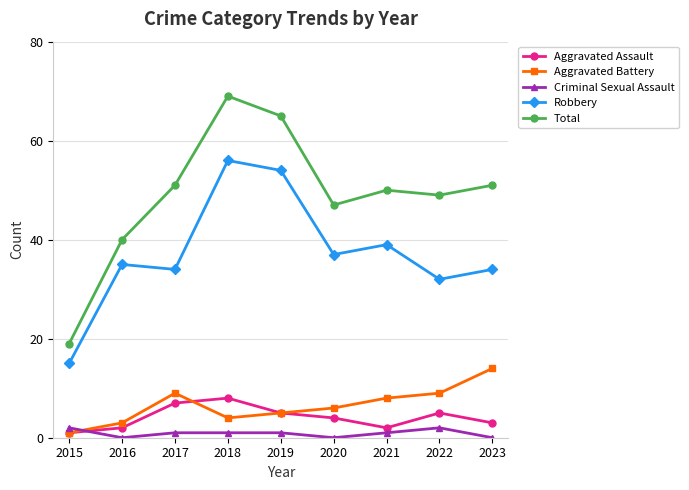

What are all the series names shown in the legend?

Aggravated Assault, Aggravated Battery, Criminal Sexual Assault, Robbery, Total